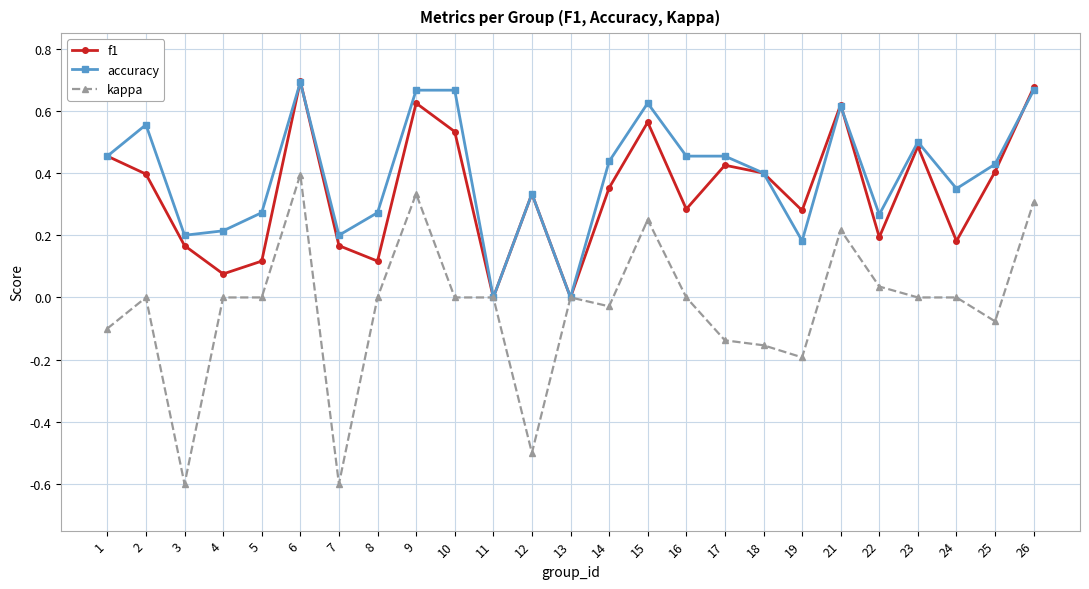

How many series are shown in this chart?

3